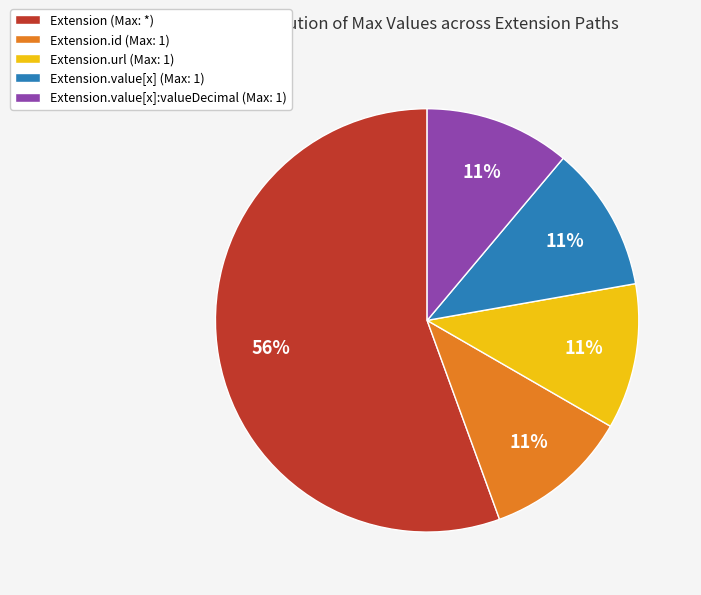

Is it true that Extension (Max: *) is 56% of the pie?

True